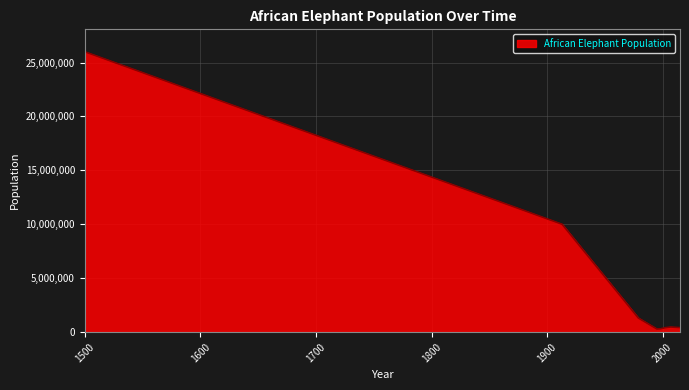

What is the difference between the maximum and minimum values?

25713767